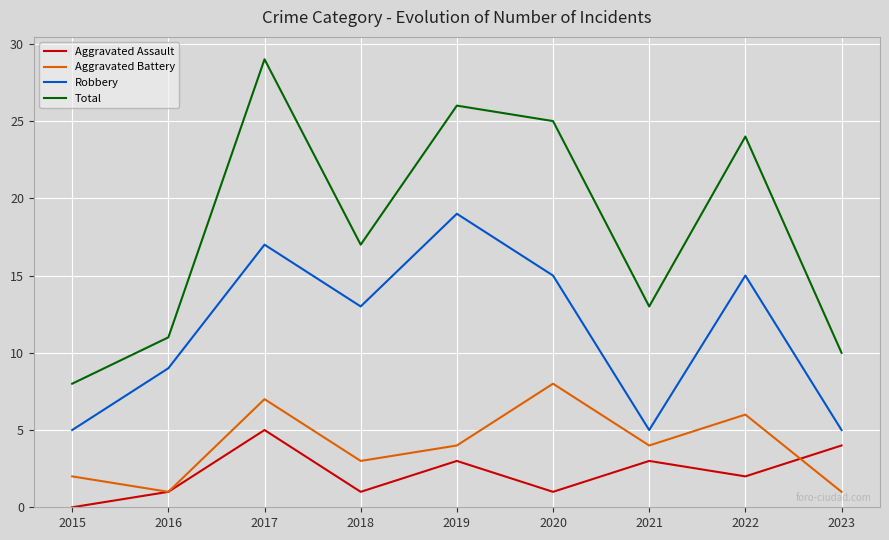

What is the total value across all series at 2018?

34